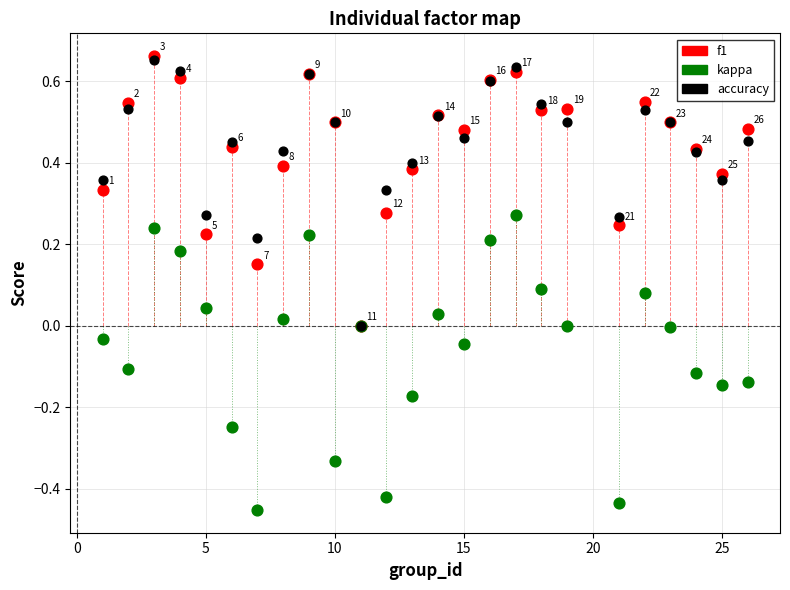

Which series has the widest spread of Y values?

kappa